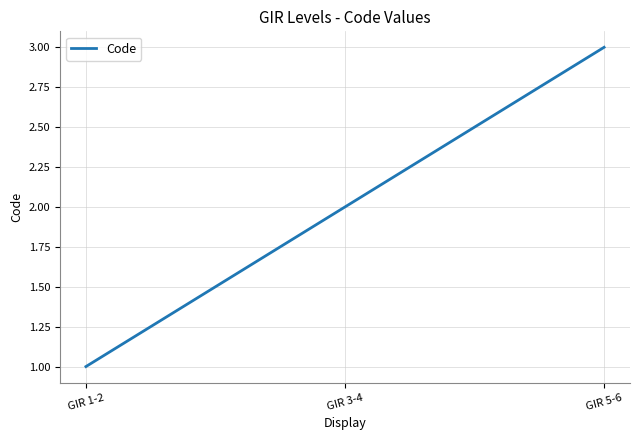

True or false: the data shows 2 at GIR 1-2.

False